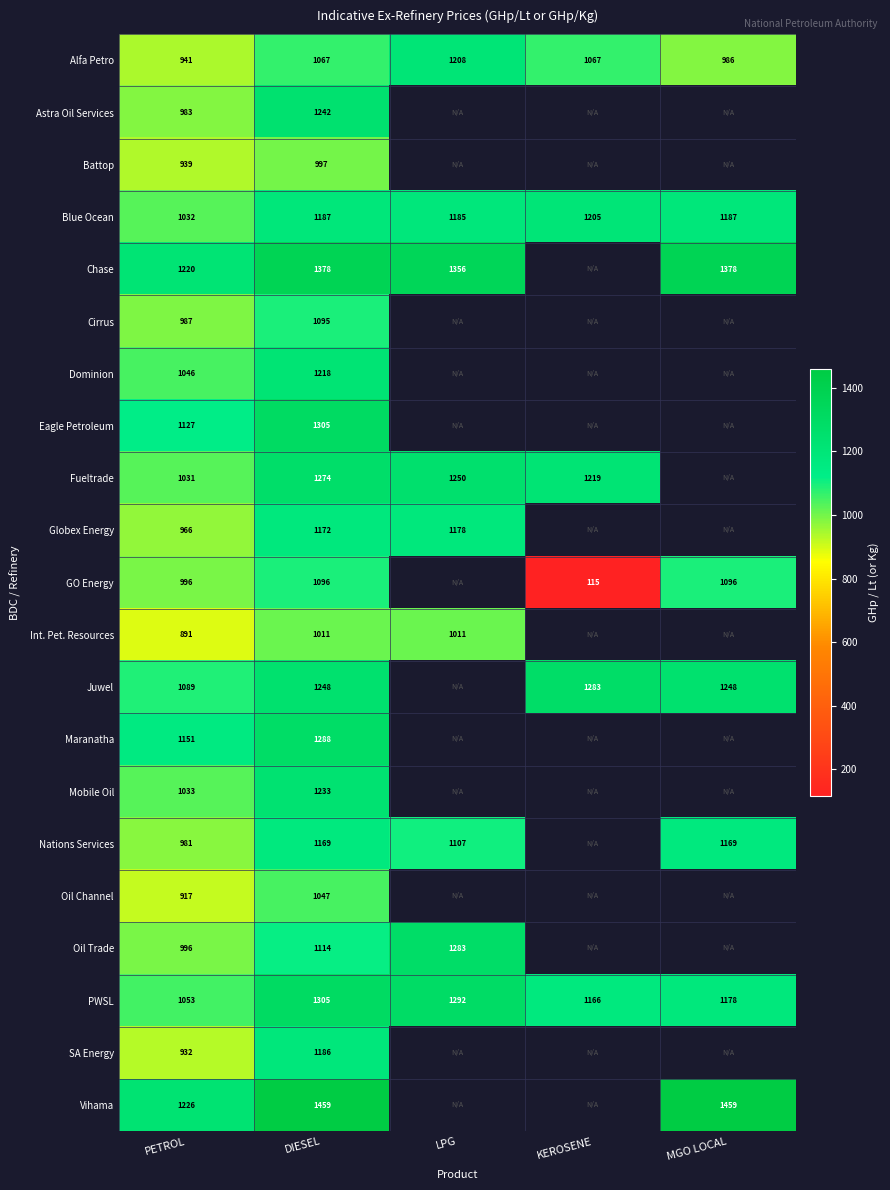

Which has a higher value, DIESEL or PETROL?

DIESEL